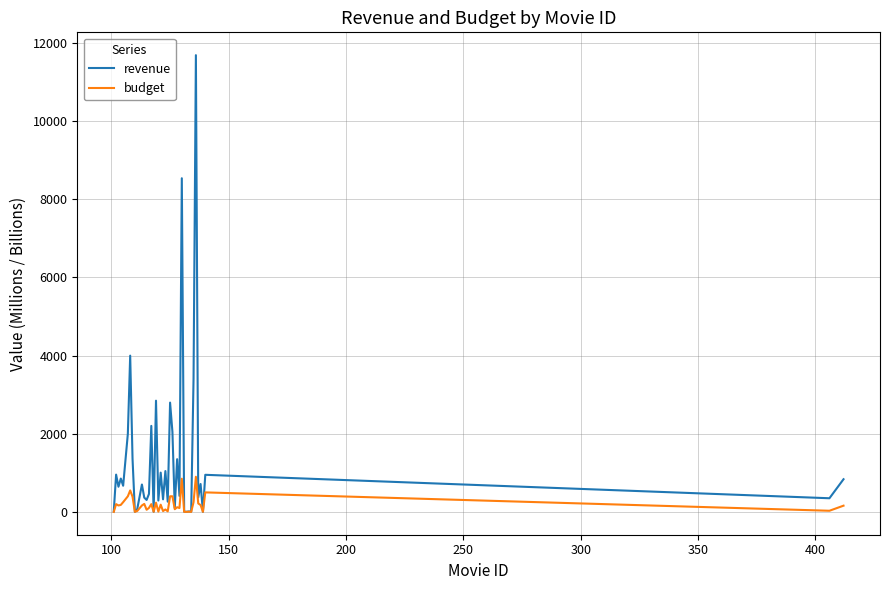

What is the maximum value shown in the chart?

11690.0